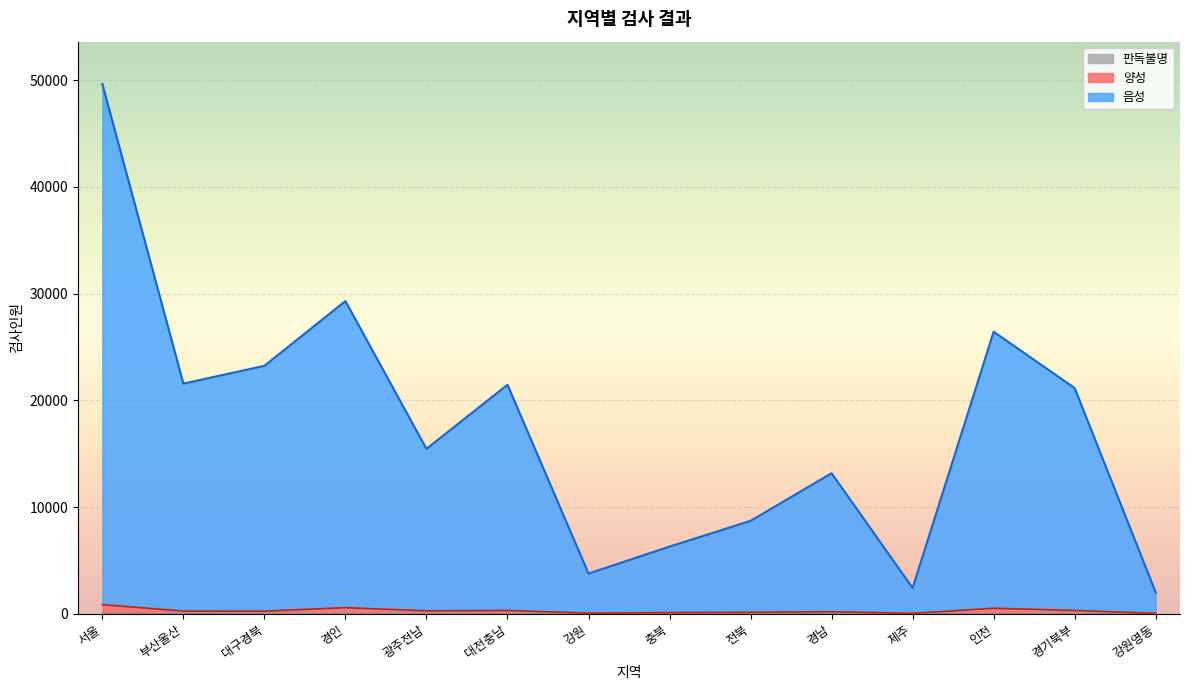

True or false: 판독불명 and 양성 intersect in this chart.

False